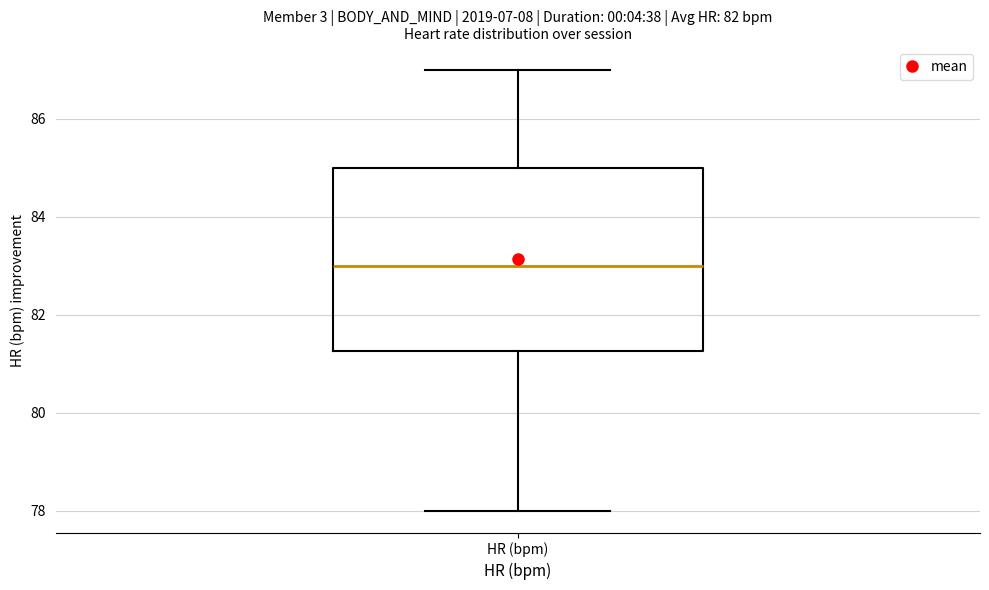

Transcribe this box plot: give where the median line is, the range the box spans, and where the two whiskers end, as read against the y-axis. The values are not printed on the chart, so give them approximately, as read against the axis.

median 83.0, box 81.2 to 85.0, whiskers 78.0 to 87.0